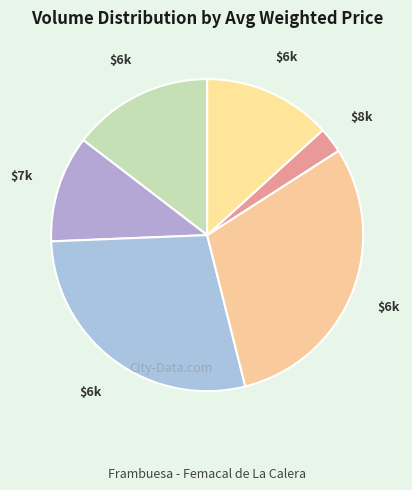

Count the number of slices in the pie.

6